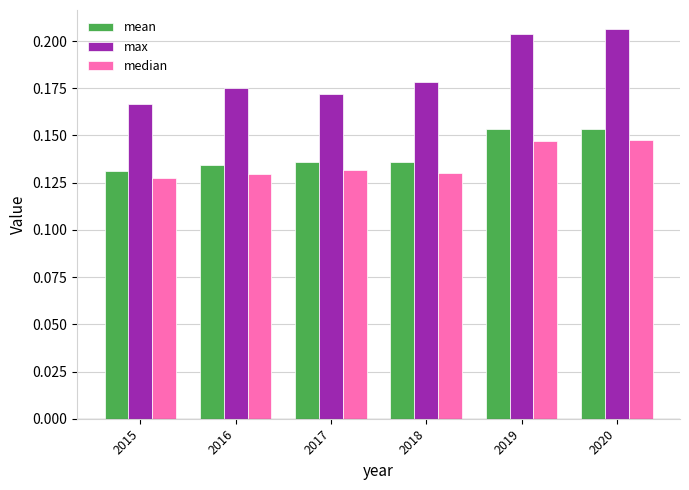

The mean series shows 0.2 at 2017. True or false?

False